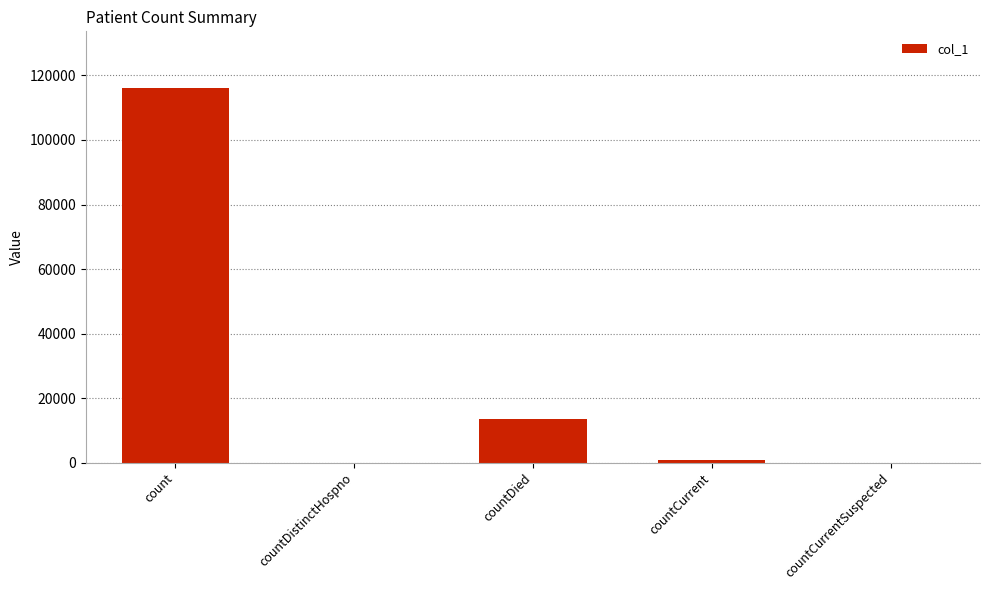

True or false: the data shows 13446 at countDied.

True